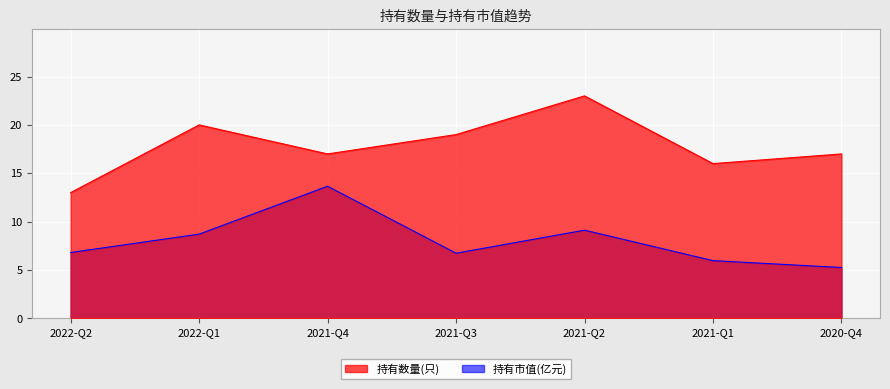

What is the average value of the 持有数量(只) series?

17.9